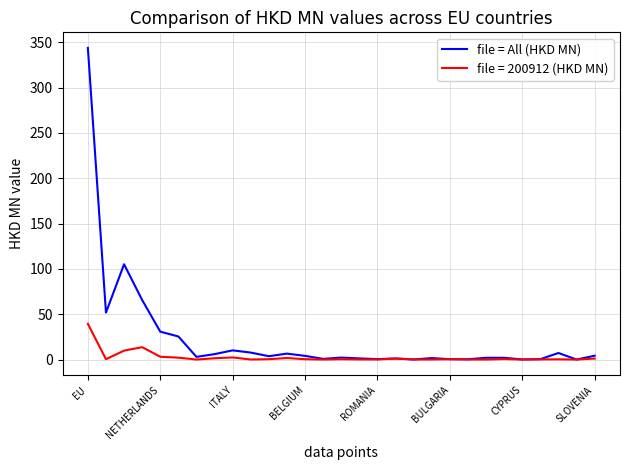

Rank the series by their average value, from lowest to highest.

file = 200912 (HKD MN), file = All (HKD MN)